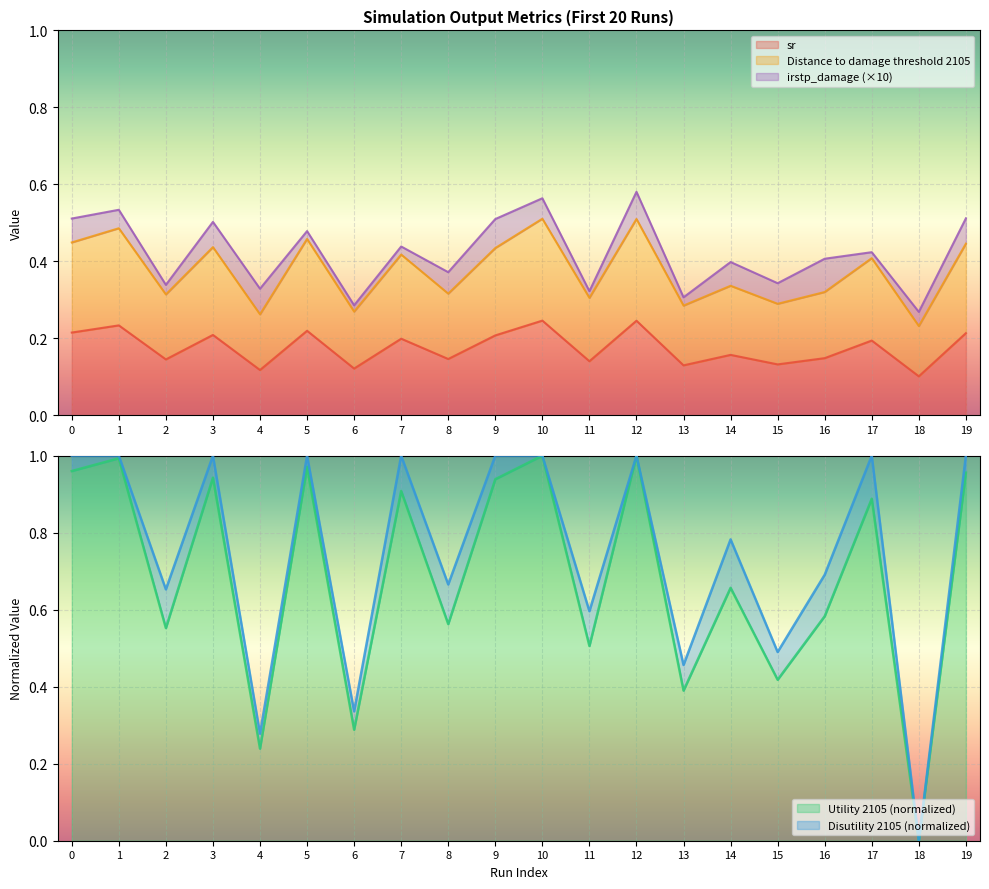

What is the average value of the sr series?

0.2